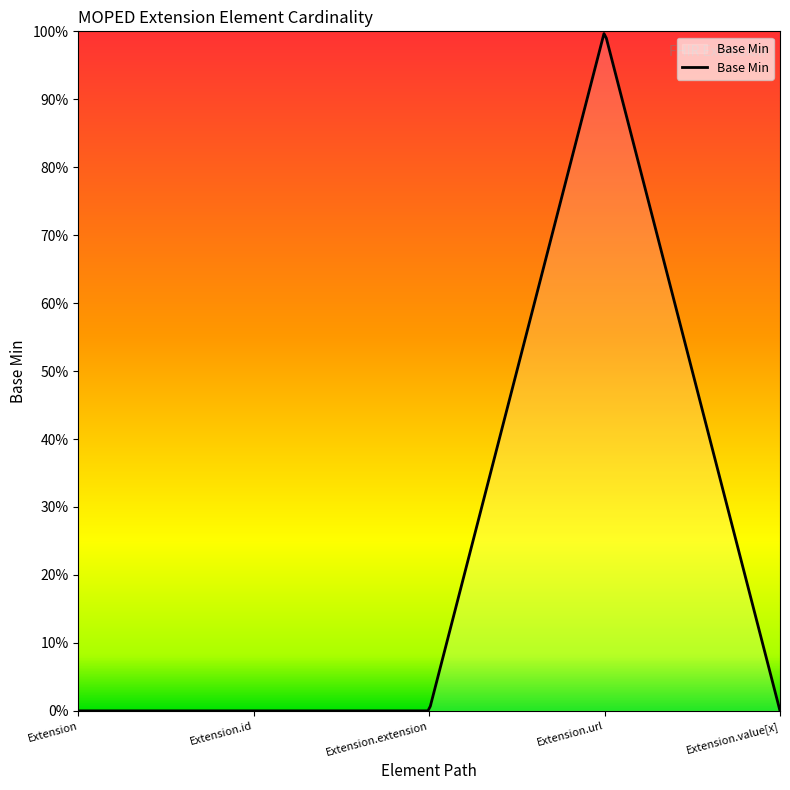

Where is the first local maximum?

Extension.url